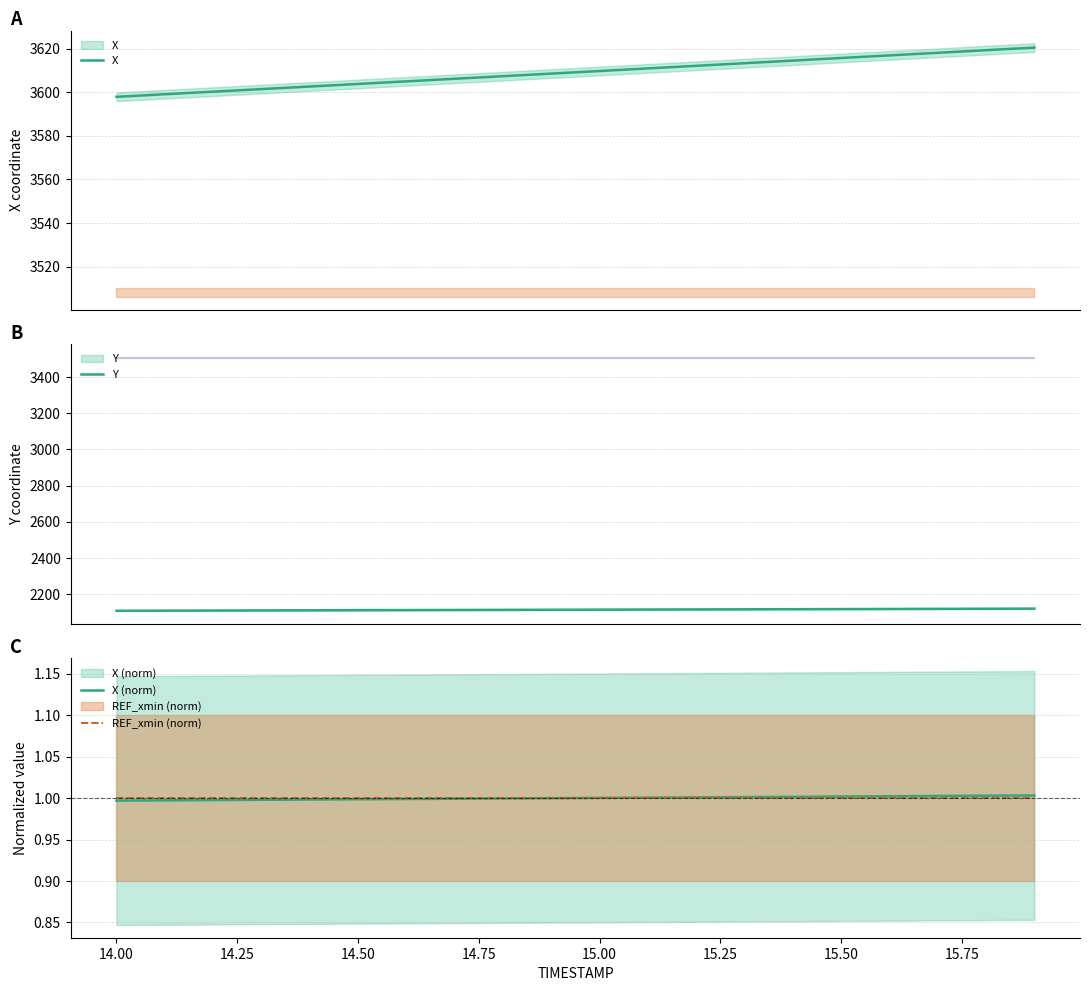

Reading left to right, transcribe all the data shown in this chart.

X: 3597.8	3599.0	3600.2	3601.4	3602.6	3603.8	3604.9	3606.1	3607.3	3608.5	3609.7	3610.9	3612.1	3613.3	3614.5	3615.7	3616.8	3618.0	3619.2	3620.4
Y: 2108.7	2109.4	2110.0	2110.6	2111.2	2111.8	2112.4	2113.1	2113.7	2114.3	2114.9	2115.6	2116.2	2116.8	2117.4	2118.1	2118.7	2119.3	2119.9	2120.6
X (norm): 1.0	1.0	1.0	1.0	1.0	1.0	1.0	1.0	1.0	1.0	1.0	1.0	1.0	1.0	1.0	1.0	1.0	1.0	1.0	1.0
REF_xmin (norm): 1.0	1.0	1.0	1.0	1.0	1.0	1.0	1.0	1.0	1.0	1.0	1.0	1.0	1.0	1.0	1.0	1.0	1.0	1.0	1.0